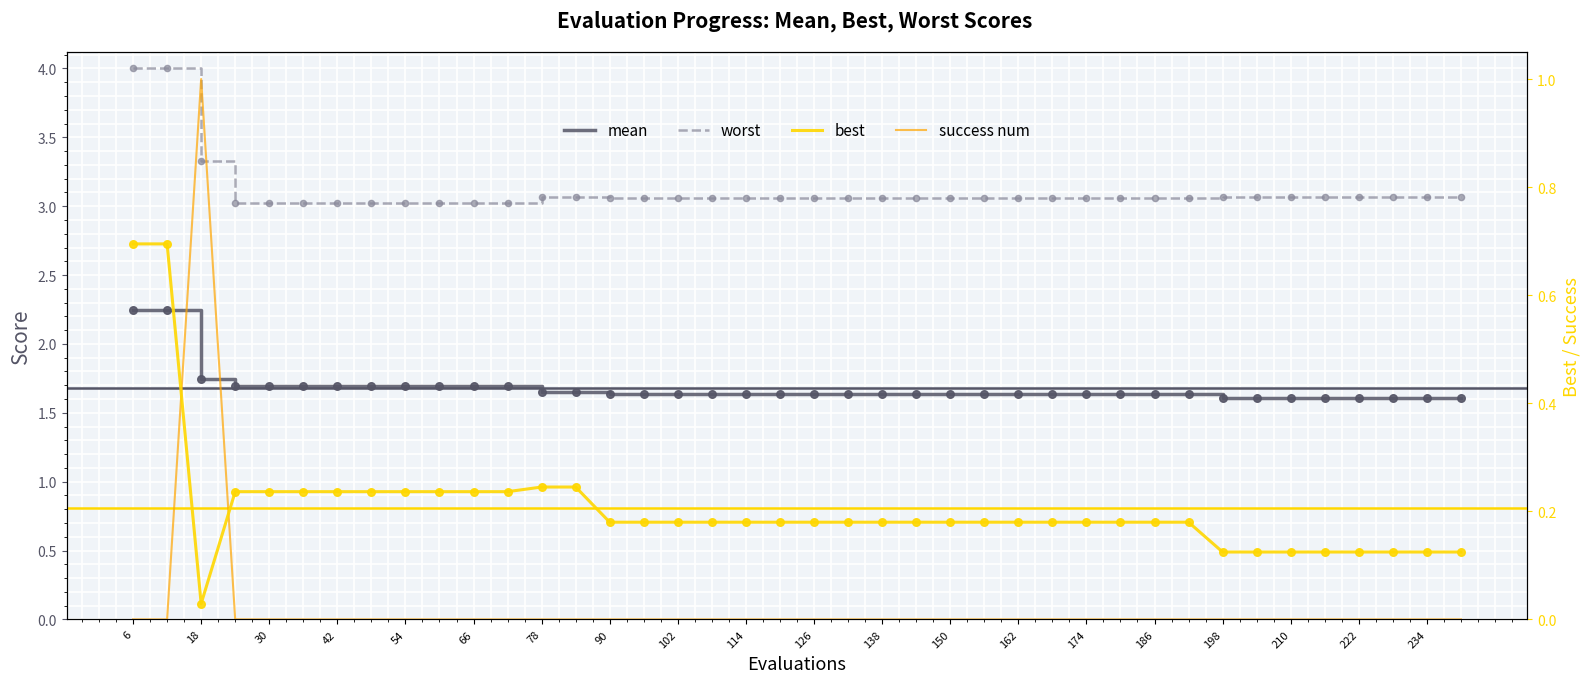

Which series has the largest total across all categories?

worst